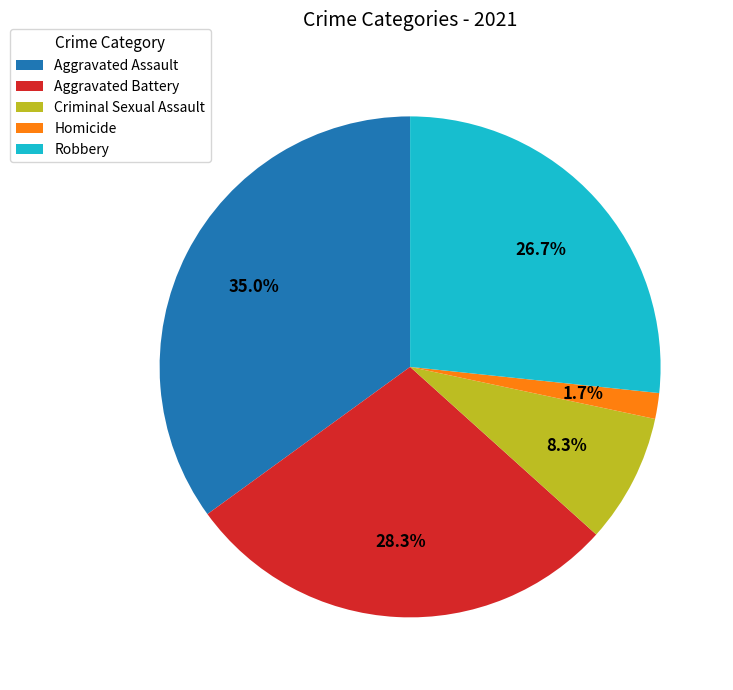

True or false: Robbery accounts for 27% of the total.

True